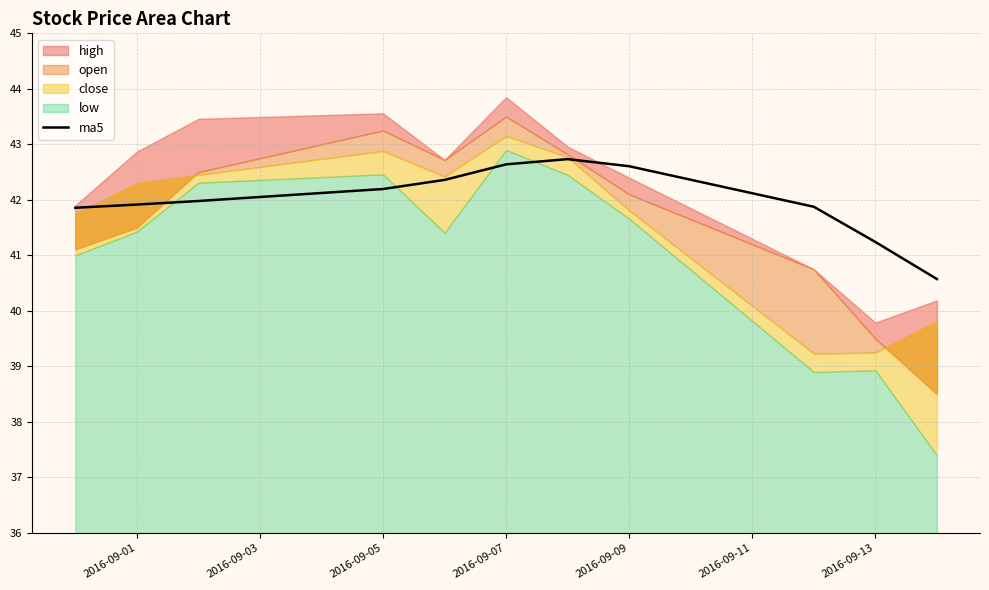

How many lines are shown in the chart?

1